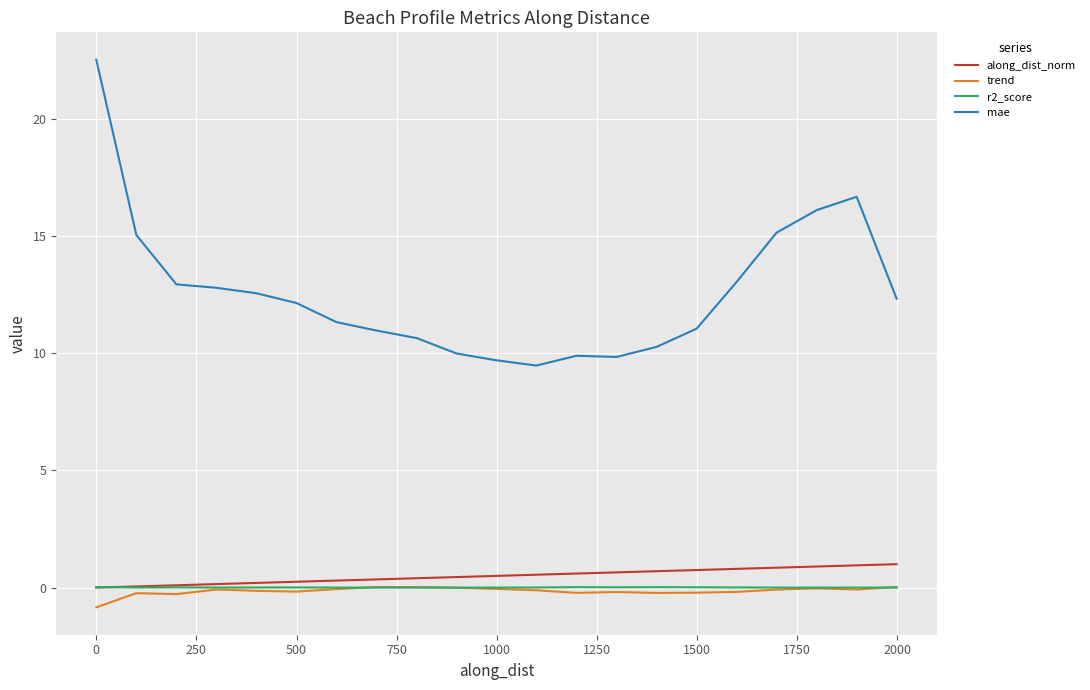

True or false: trend and mae cross at least once.

False